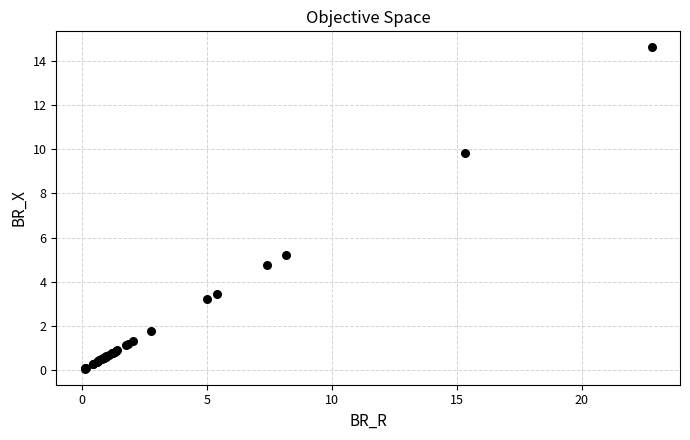

What Y value in the scatter plot is closest to 7?

5.2